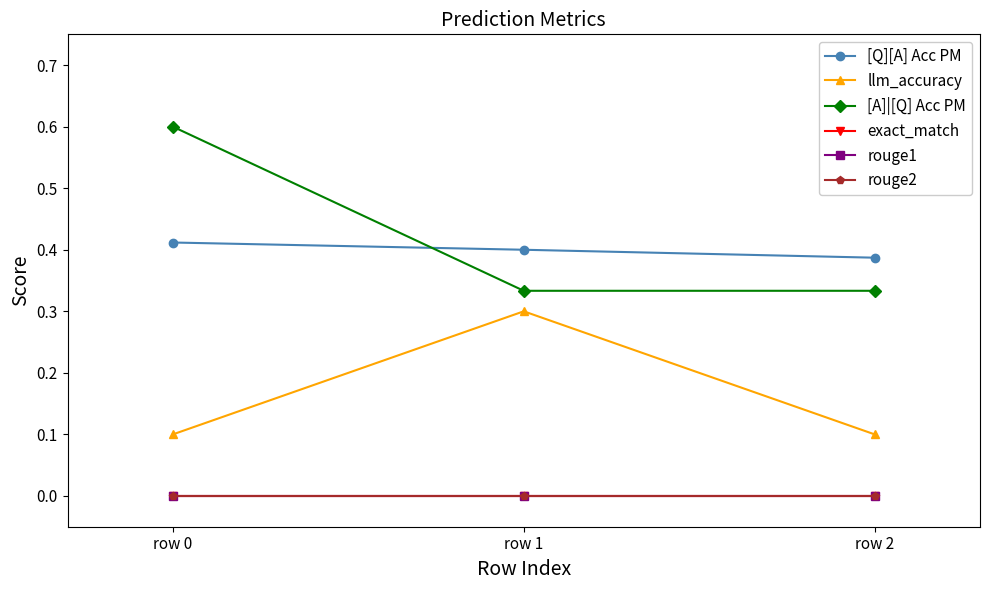

Reading left to right, transcribe all the data shown in this chart.

[Q][A] Acc PM: row 0=0.4	row 1=0.4	row 2=0.4
llm_accuracy: row 0=0.1	row 1=0.3	row 2=0.1
[A]|[Q] Acc PM: row 0=0.6	row 1=0.3	row 2=0.3
exact_match: row 0=0.0	row 1=0.0	row 2=0.0
rouge1: row 0=0.0	row 1=0.0	row 2=0.0
rouge2: row 0=0.0	row 1=0.0	row 2=0.0